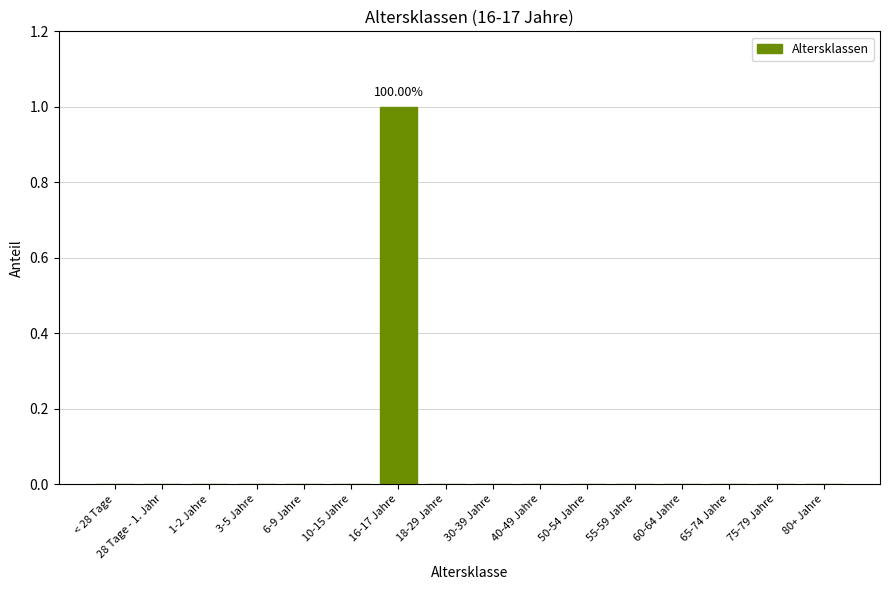

What is the change in value from 6-9 Jahre to 16-17 Jahre?

+1